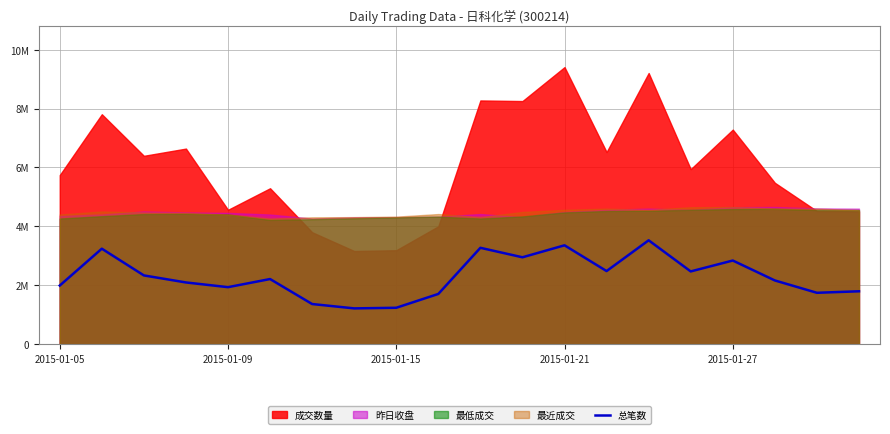

Reading left to right, what are all the values shown in this chart?

1987000	3239000	2331000	2092000	1932000	2208000	1359000	1211000	1232000	1702000	3269000	2947000	3354000	2479000	3524000	2467000	2837000	2160000	1741000	1792000